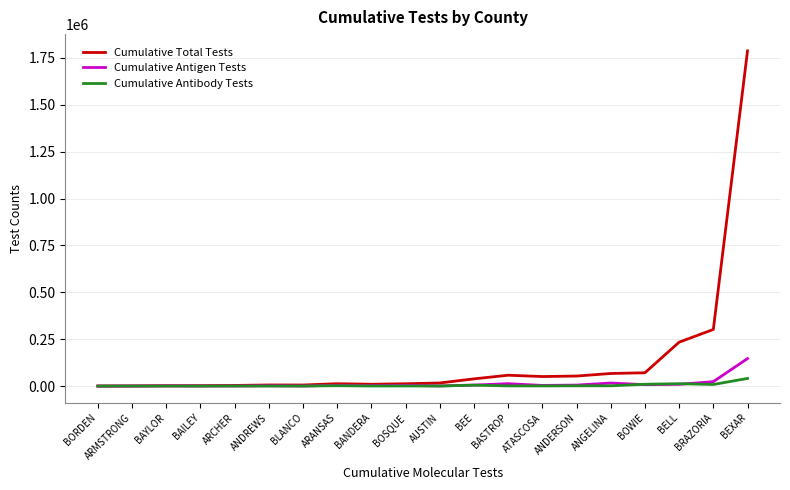

What is the average value of the Cumulative Total Tests series?

136730